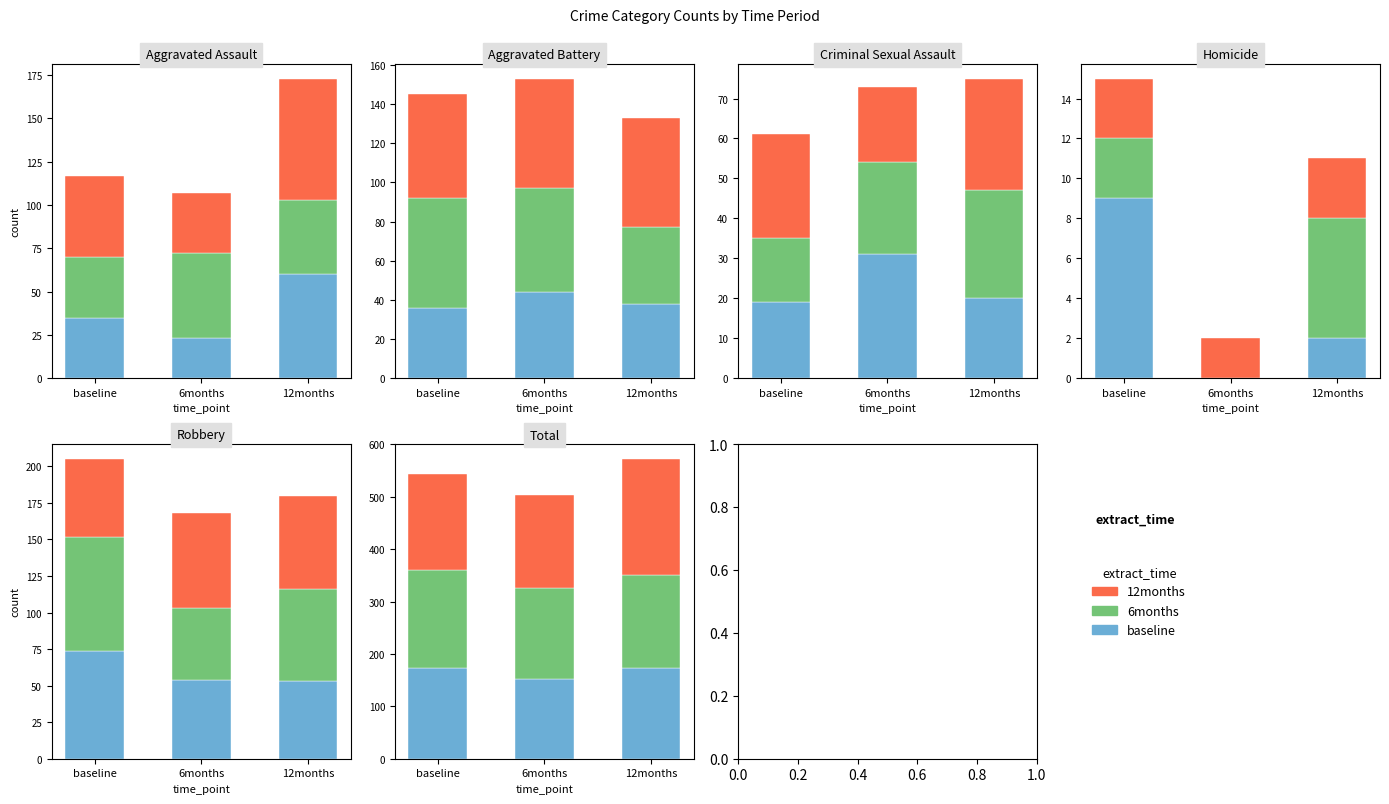

Count the baseline values in the range 152 to 173.

3